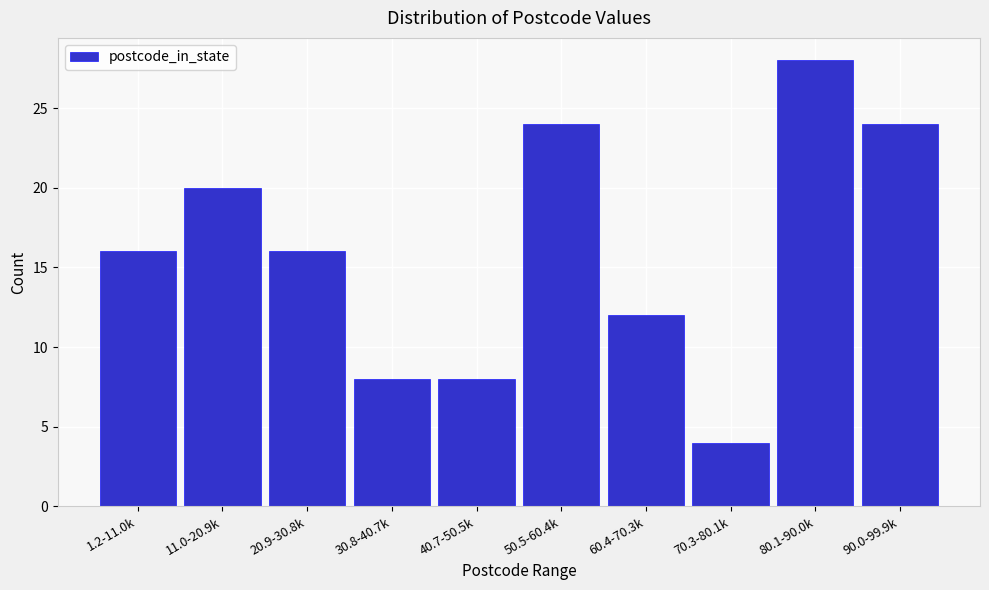

Reading left to right, list all the values displayed in this chart.

1.2-11.0k=16	11.0-20.9k=20	20.9-30.8k=16	30.8-40.7k=8	40.7-50.5k=8	50.5-60.4k=24	60.4-70.3k=12	70.3-80.1k=4	80.1-90.0k=28	90.0-99.9k=24